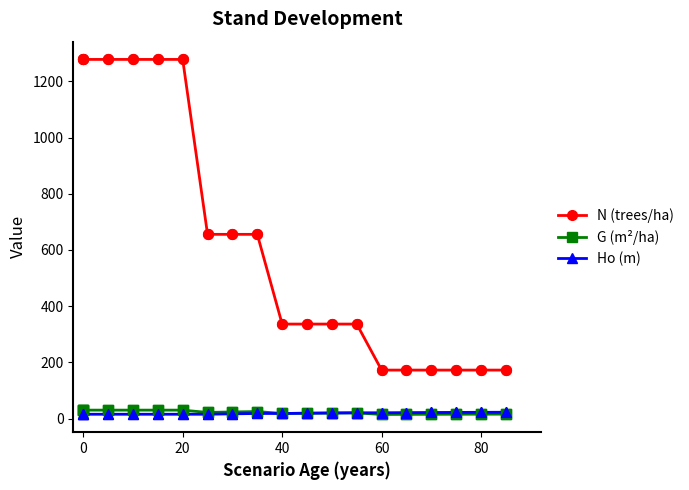

Which series has the largest total across all categories?

N (trees/ha)